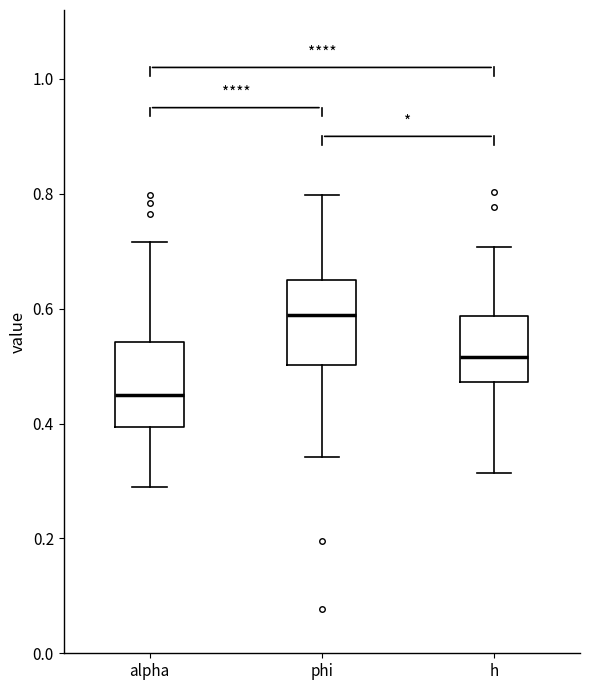

Which box's median line is the lowest?

alpha